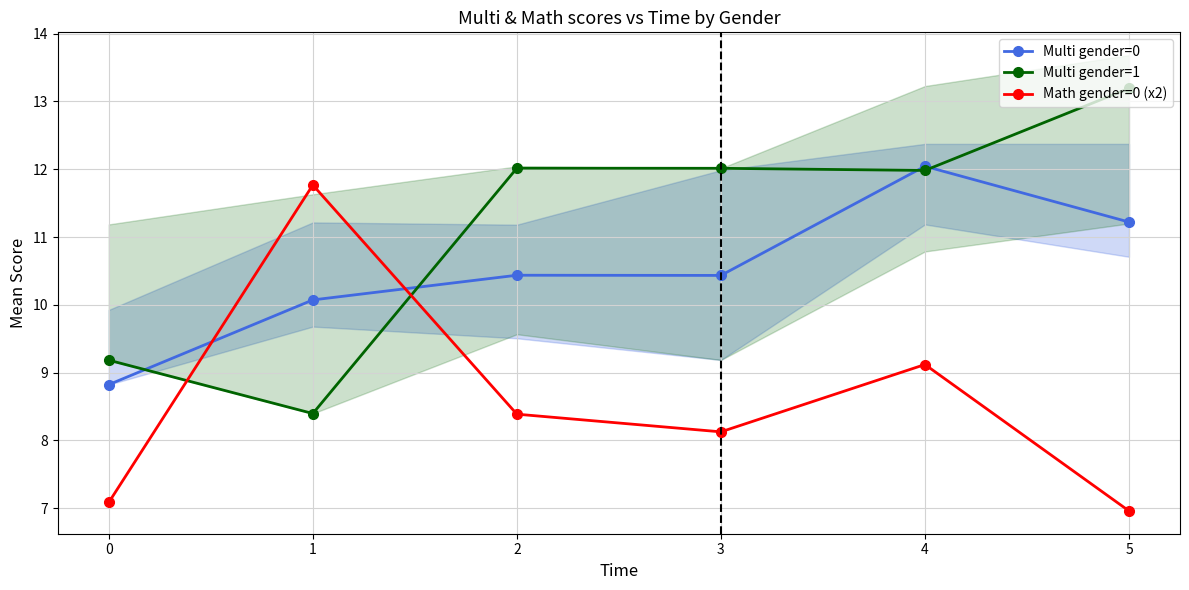

How many data points in Multi gender=1 are above 12?

3